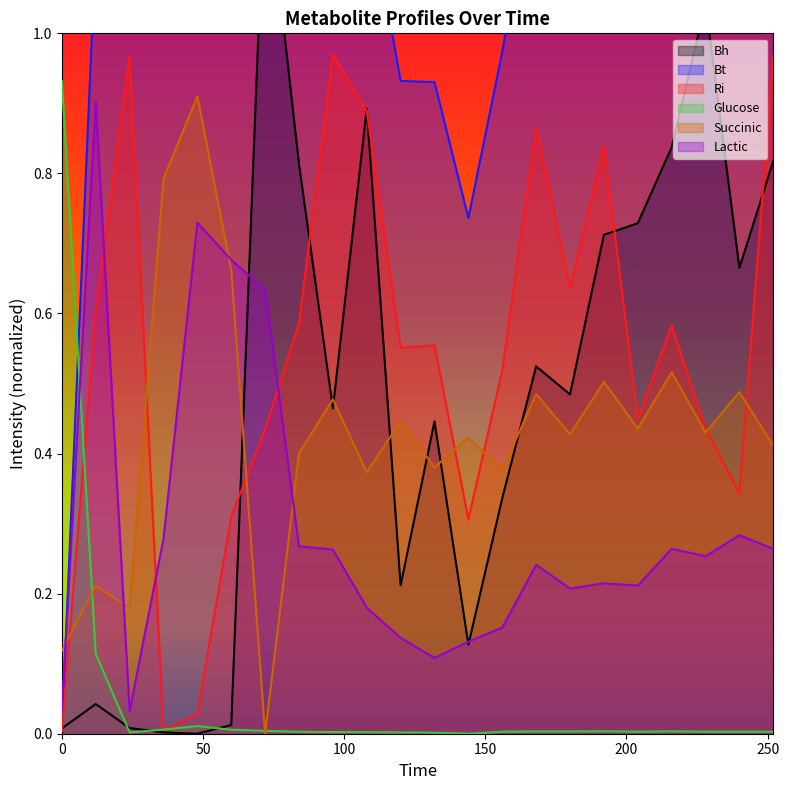

Reading right to left, extract all data points from this chart.

Bh: 0.8	0.7	1.0	0.8	0.7	0.7	0.5	0.5	0.3	0.1	0.4	0.2	0.9	0.5	0.8	1.2	0.0	0.0	0.0	0.0	0.0	0.0
Bt: 1.1	1.3	1.5	1.5	1.3	1.6	1.5	1.3	1.0	0.7	0.9	0.9	1.2	1.4	1.5	1.5	2.3	1.4	3.9	1.6	1.1	0.0
Ri: 1.0	0.3	0.4	0.6	0.4	0.8	0.6	0.9	0.5	0.3	0.6	0.6	0.9	1.0	0.6	0.4	0.3	0.0	0.0	1.0	0.6	0.0
Glucose: 0.0	0.0	0.0	0.0	0.0	0.0	0.0	0.0	0.0	0.0	0.0	0.0	0.0	0.0	0.0	0.0	0.0	0.0	0.0	0.0	0.1	0.9
Succinic: 0.4	0.5	0.4	0.5	0.4	0.5	0.4	0.5	0.4	0.4	0.4	0.4	0.4	0.5	0.4	0.0	0.7	0.9	0.8	0.2	0.2	0.1
Lactic: 0.3	0.3	0.3	0.3	0.2	0.2	0.2	0.2	0.2	0.1	0.1	0.1	0.2	0.3	0.3	0.6	0.7	0.7	0.3	0.0	0.9	0.0